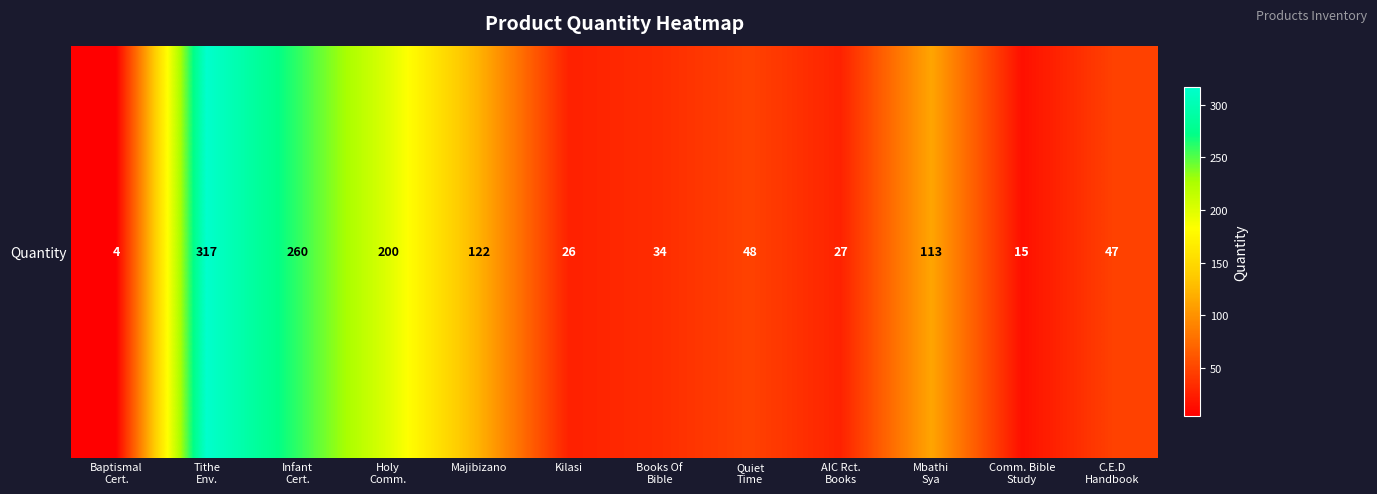

Rank the categories by value from lowest to highest.

Baptismal
Cert., Comm. Bible
Study, Kilasi, AIC Rct.
Books, Books Of
Bible, C.E.D
Handbook, Quiet
Time, Mbathi
Sya, Majibizano, Holy
Comm., Infant
Cert., Tithe
Env.